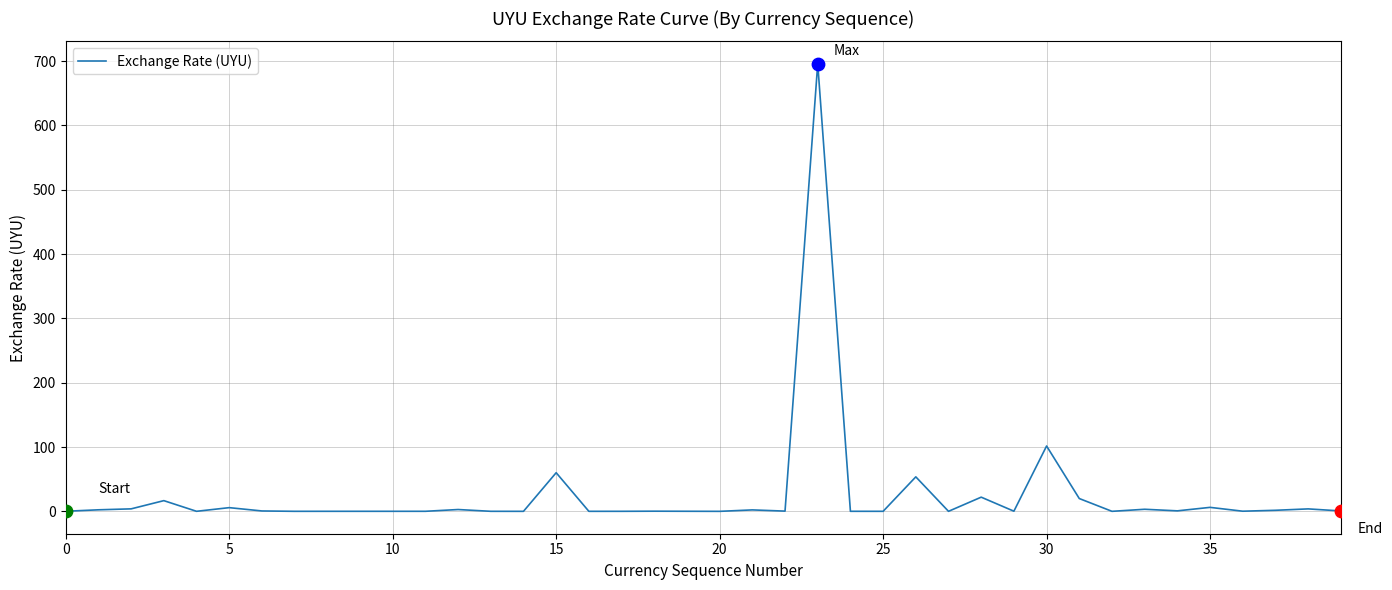

What is the greatest value displayed?

695.9